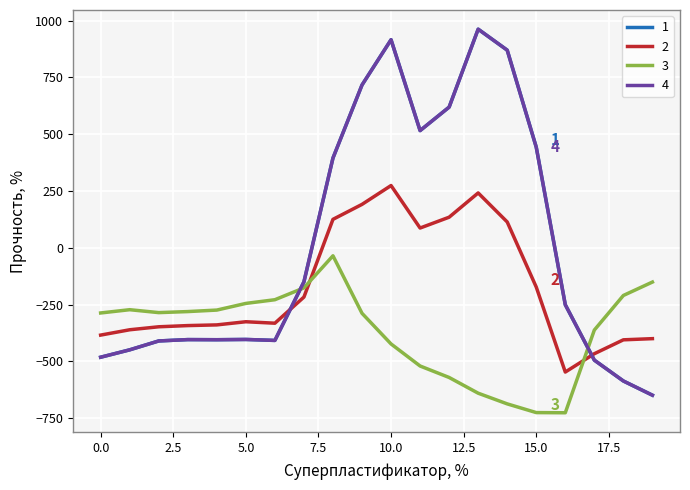

In 4, how many points are higher than both neighbors (excluding endpoints)?

4